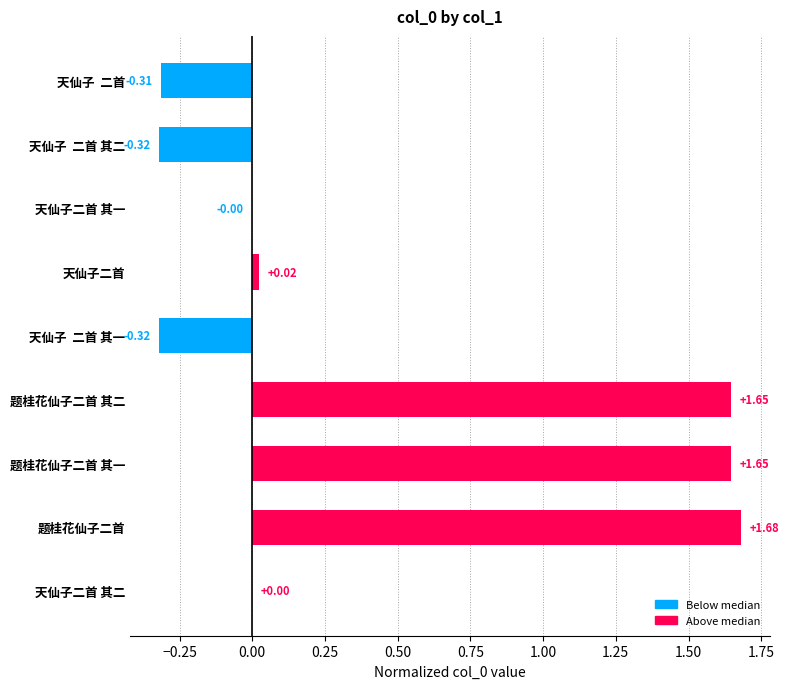

Which category has the highest value across all series?

题桂花仙子二首